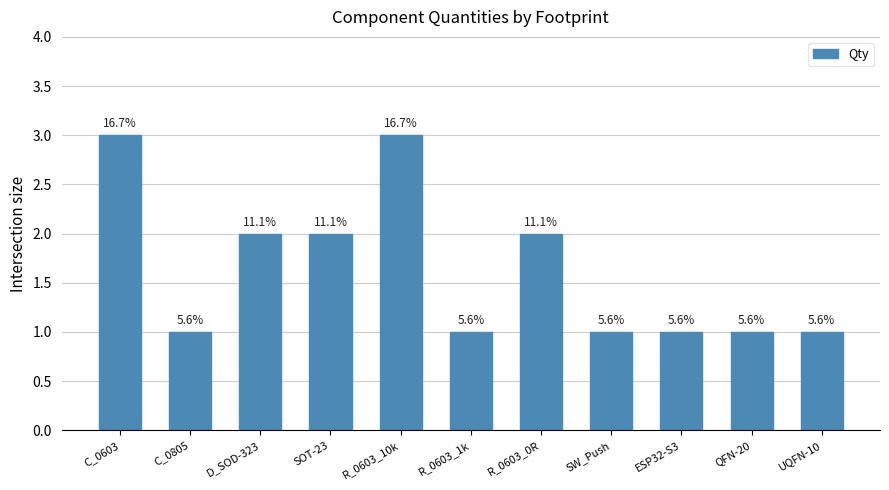

Are the bars horizontal?

No